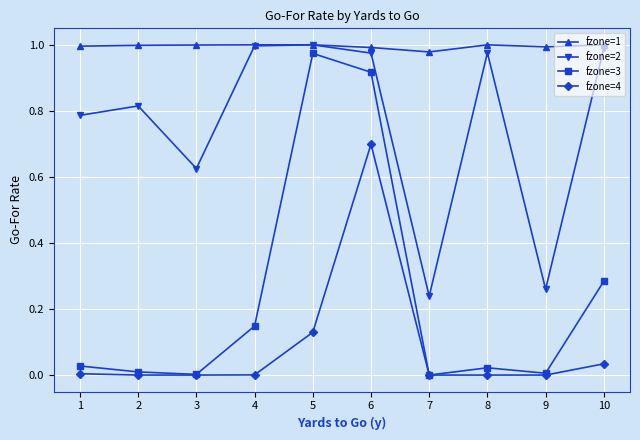

List the series in order of their overall mean, lowest first.

fzone=4, fzone=3, fzone=2, fzone=1